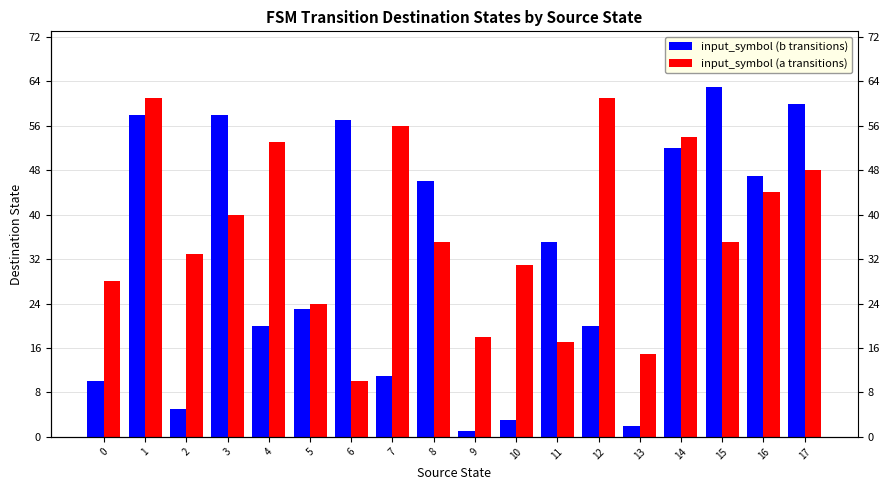

At how many categories does at least one series exceed 14?

18